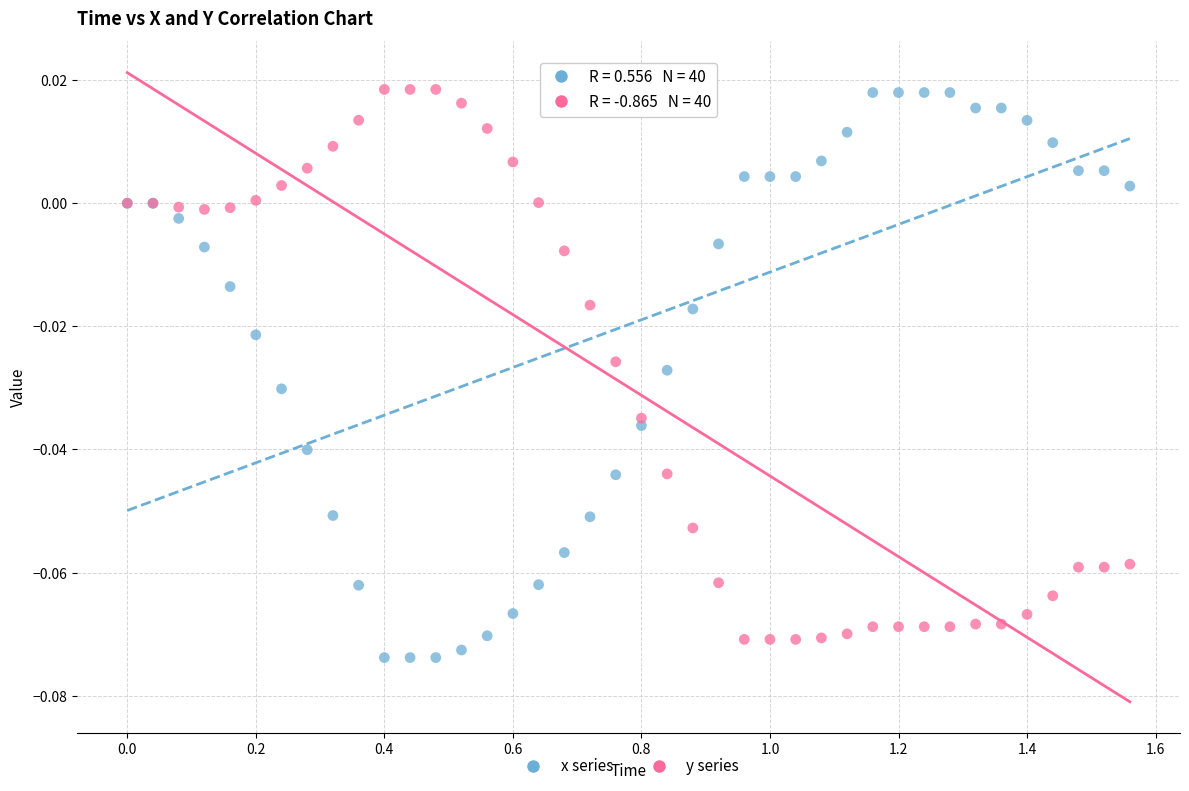

What is the X range (max minus min) for the scatter plot?

1.6